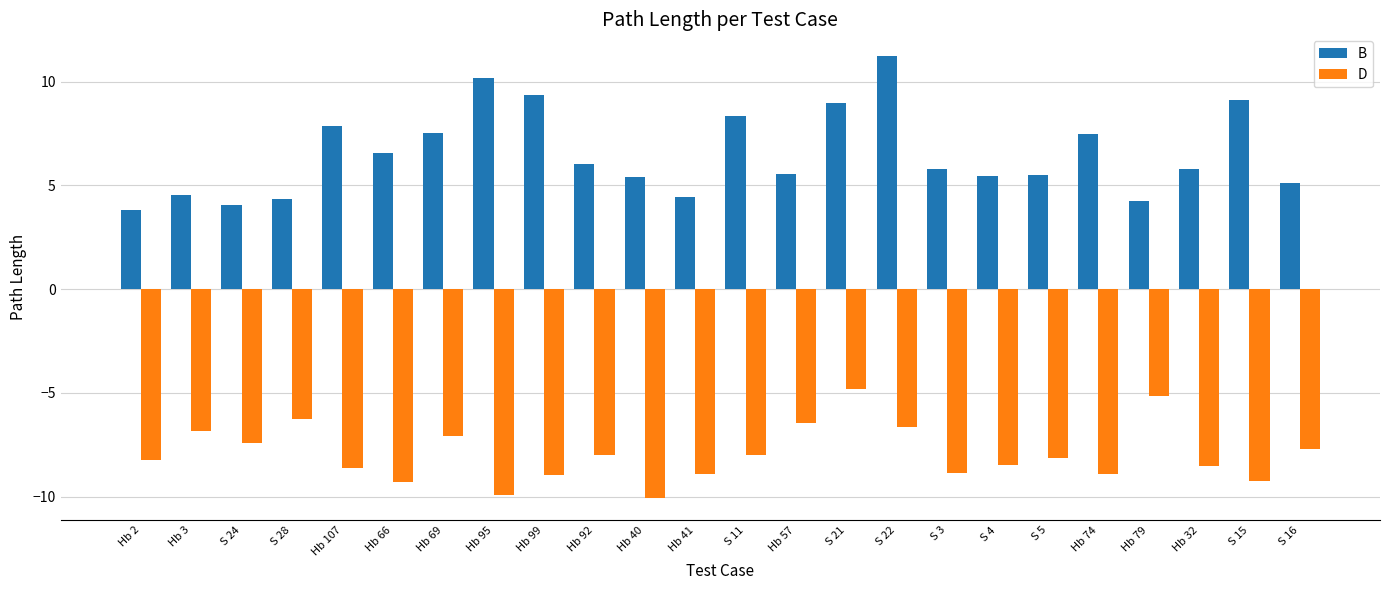

What is the total value across all series at Hb 40?

-4.7